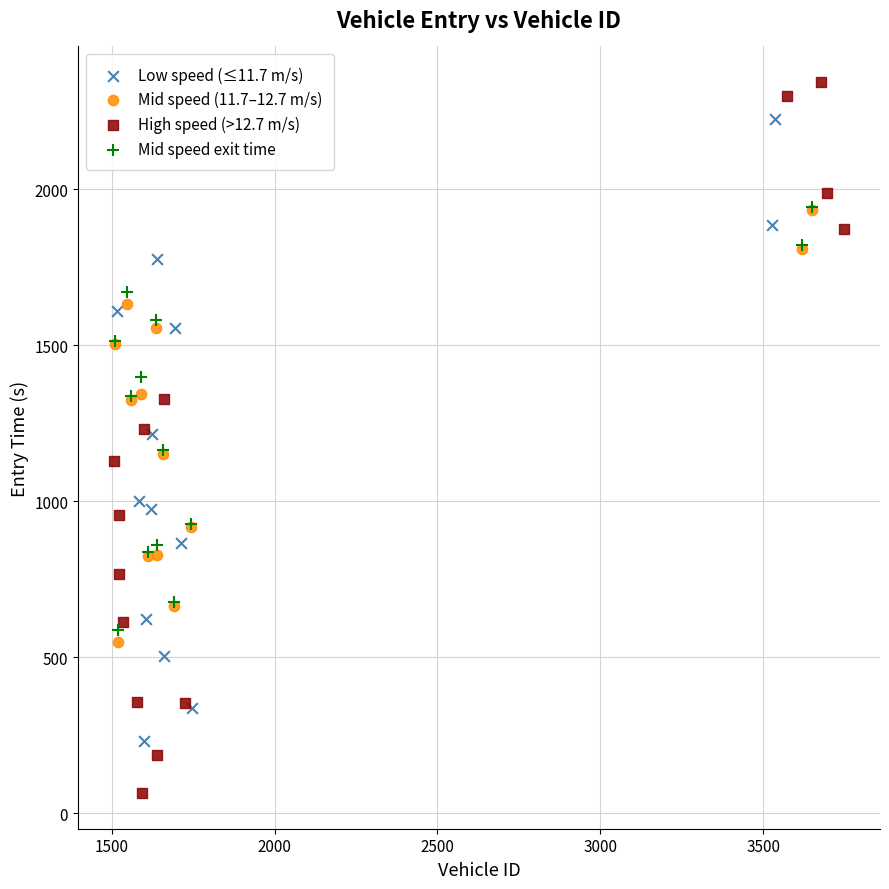

Which series contains the highest Y value?

High speed (>12.7 m/s)